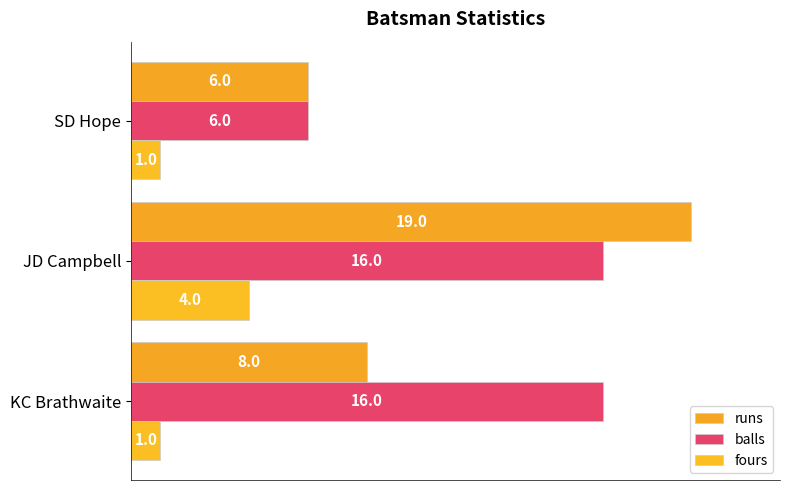

What position from the right is KC Brathwaite?

3